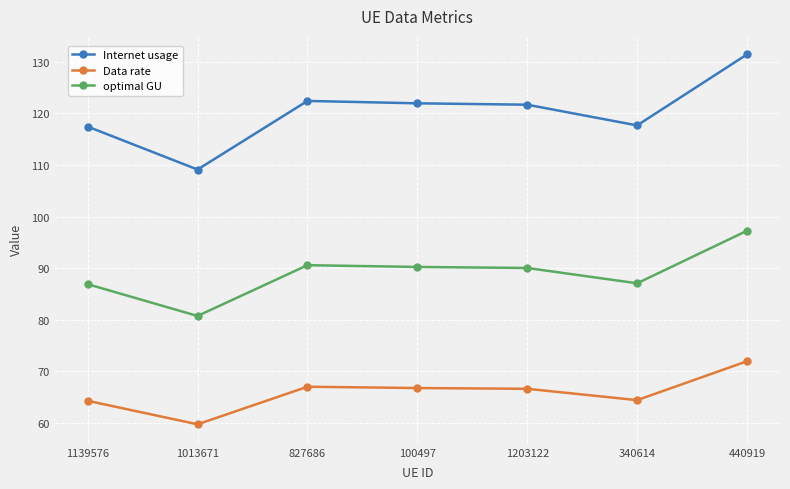

In Data rate, how many points are higher than both neighbors (excluding endpoints)?

1